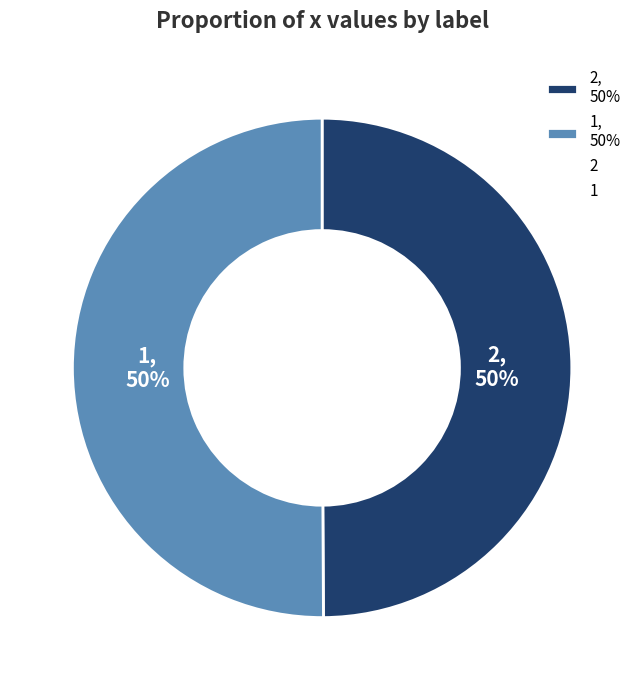

Is it true that 1 is 50% of the pie?

True